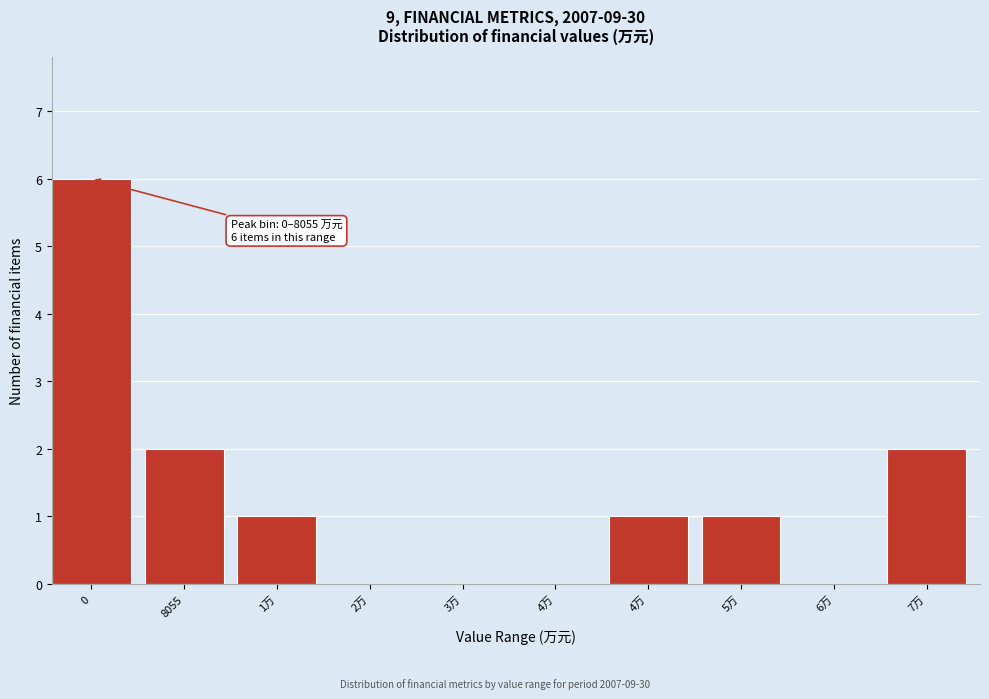

Count the number of data series in this chart.

1